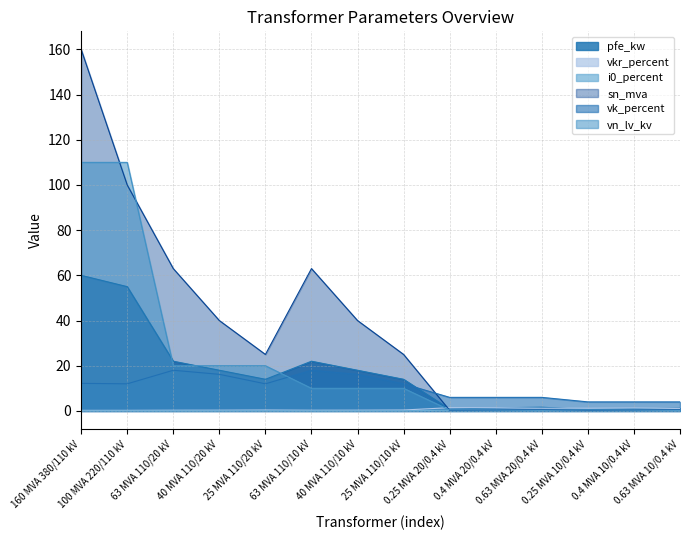

Is the value of i0_percent at 0.4 MVA 20/0.4 kV greater than the value of pfe_kw at 0.25 MVA 20/0.4 kV?

No